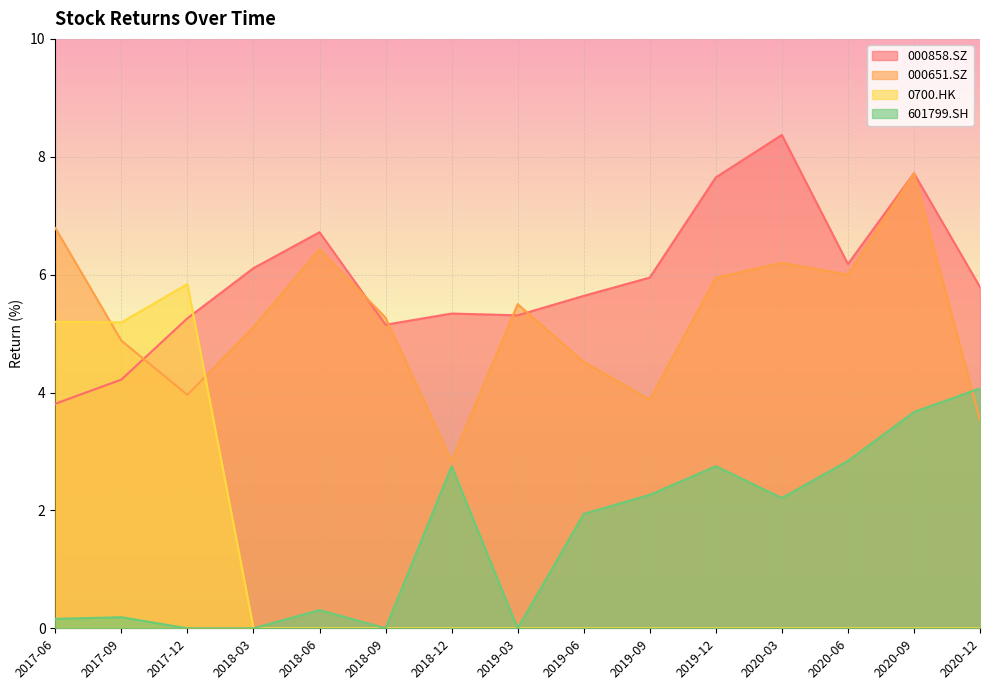

After their last crossing, which series has the higher values: 000651.SZ or 0700.HK?

000651.SZ